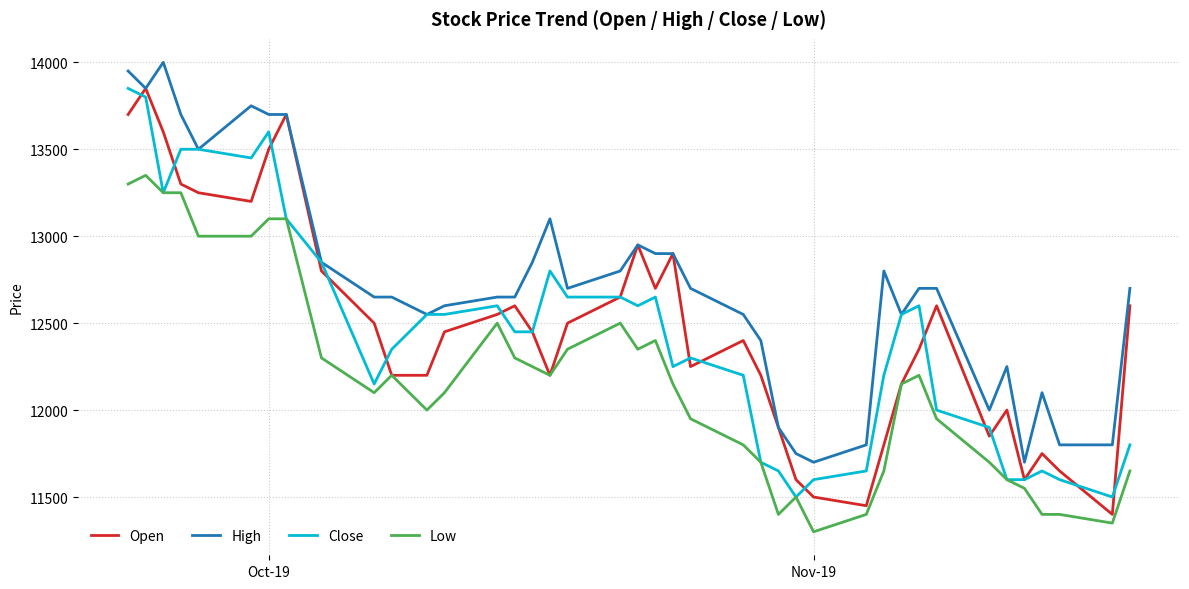

Which series has the largest total across all categories?

High